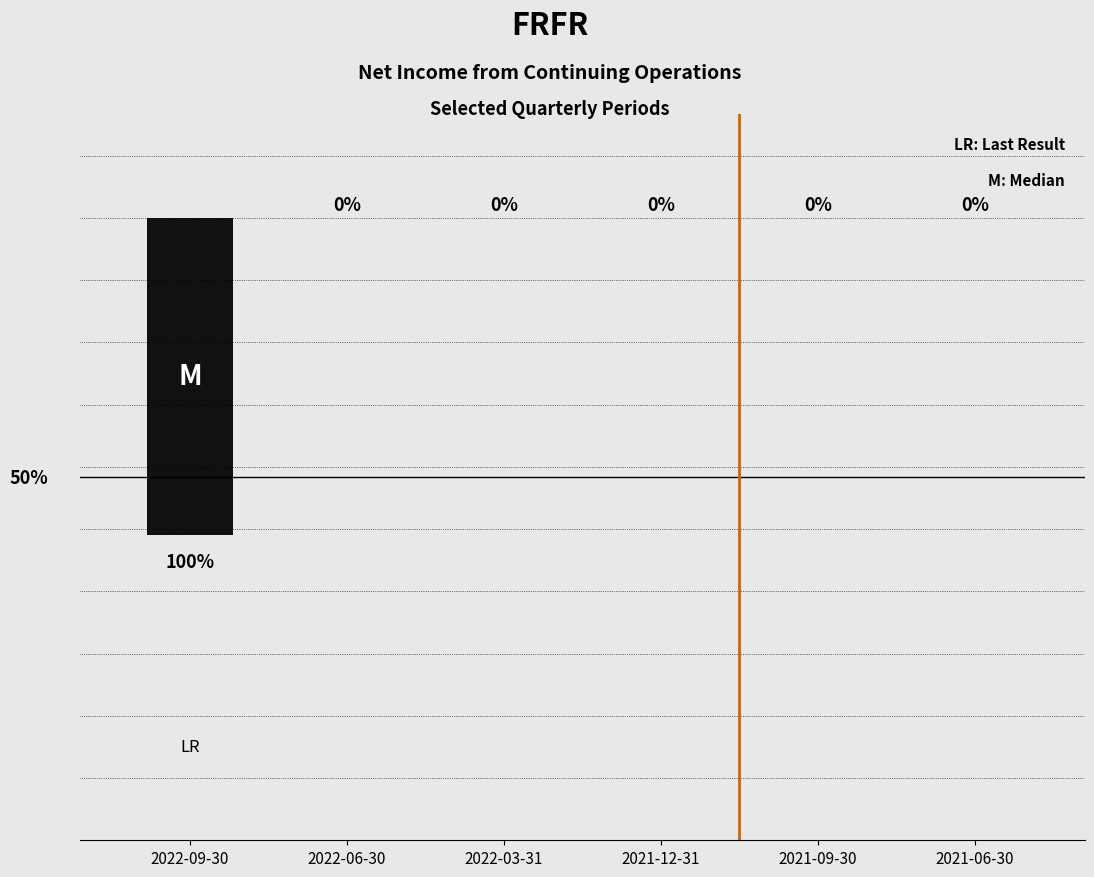

Which has a higher value, 2022-09-30 or 2022-03-31?

2022-03-31